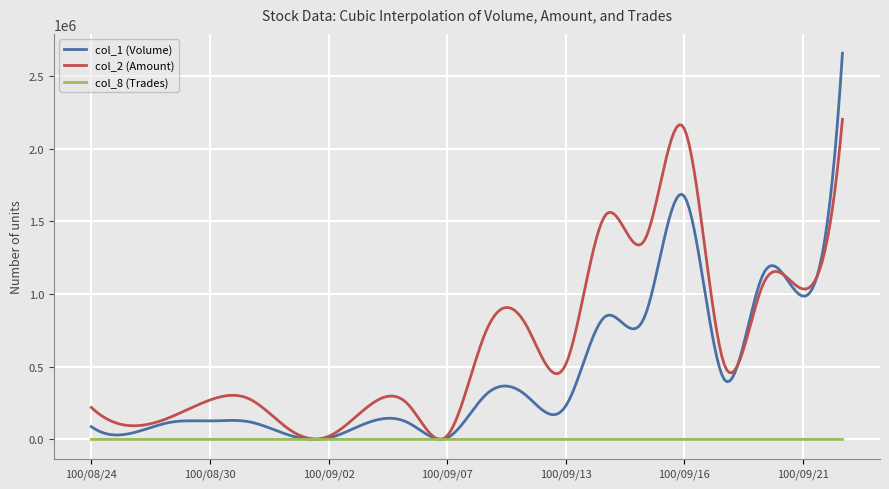

List the series in order of their overall mean, lowest first.

col_8 (Trades), col_1 (Volume), col_2 (Amount)